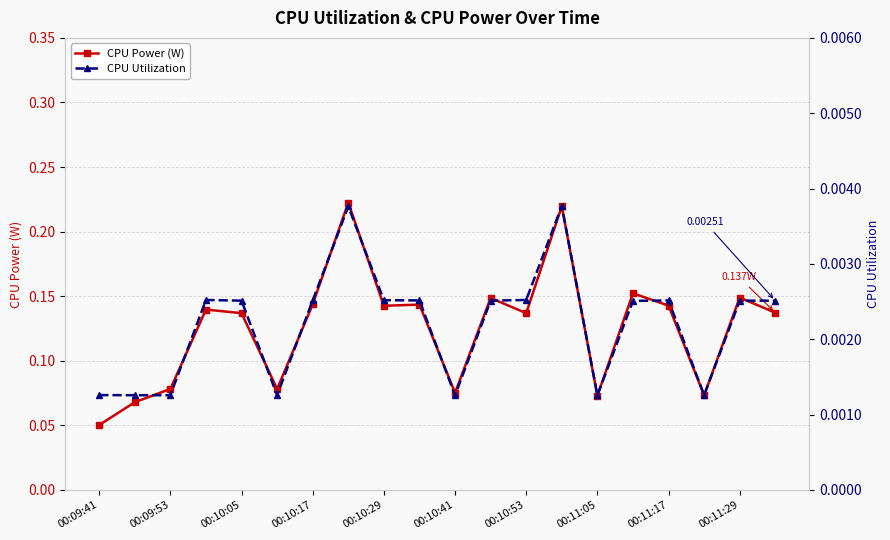

True or false: CPU Power (W) and CPU Utilization intersect in this chart.

False